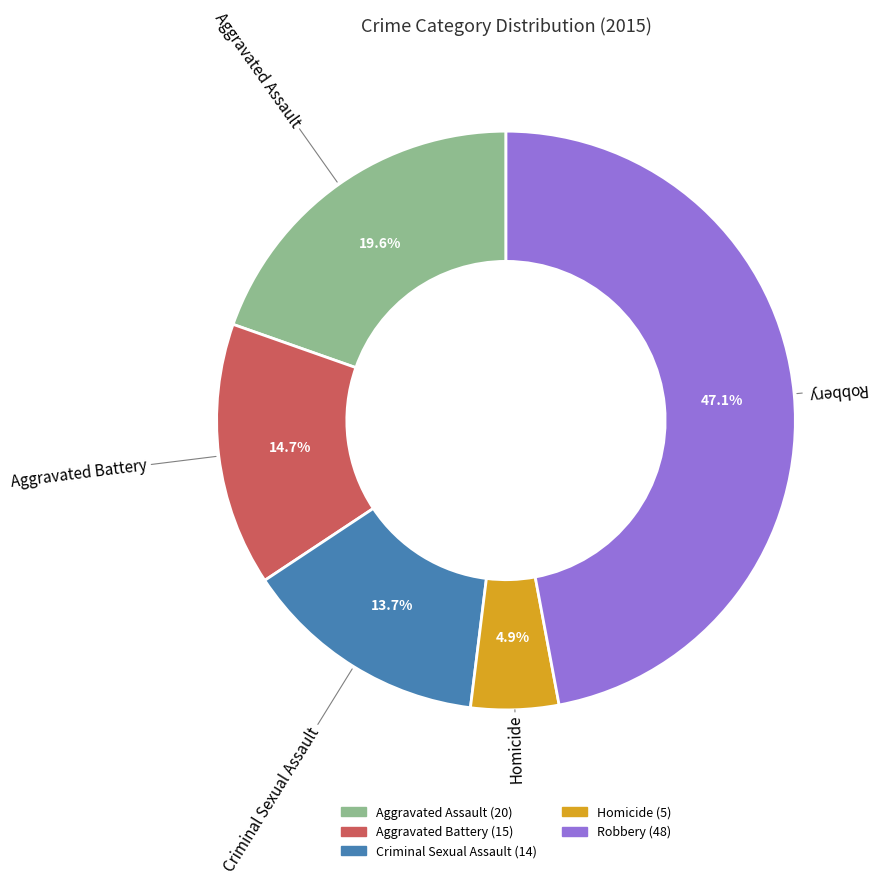

To the nearest percent, what percentage of the pie is Homicide?

5%